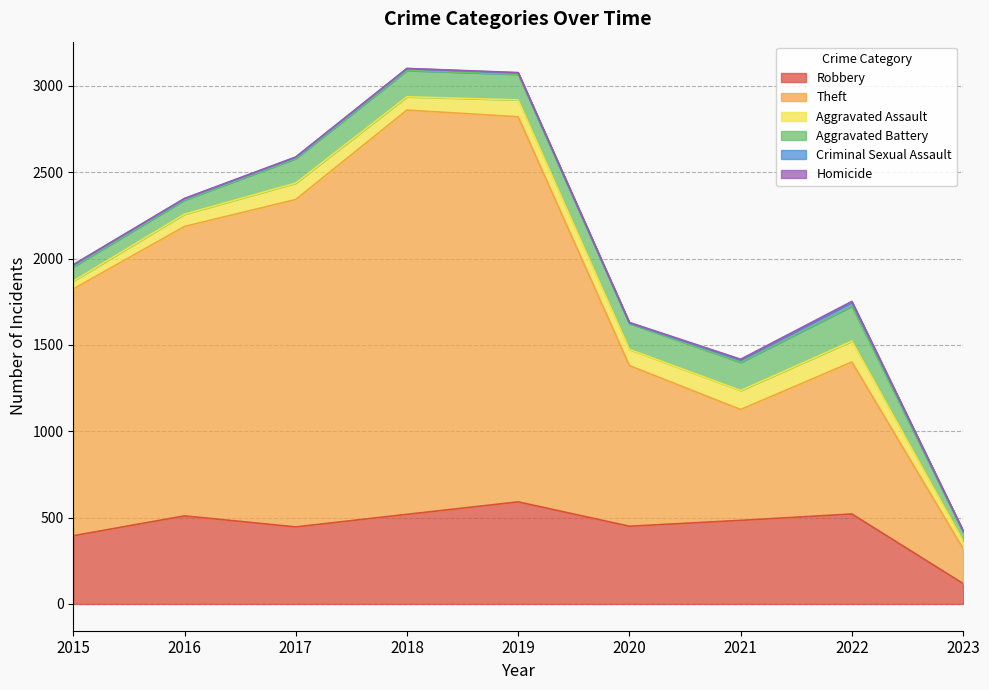

What are all the series names shown in the legend?

Robbery, Theft, Aggravated Assault, Aggravated Battery, Criminal Sexual Assault, Homicide